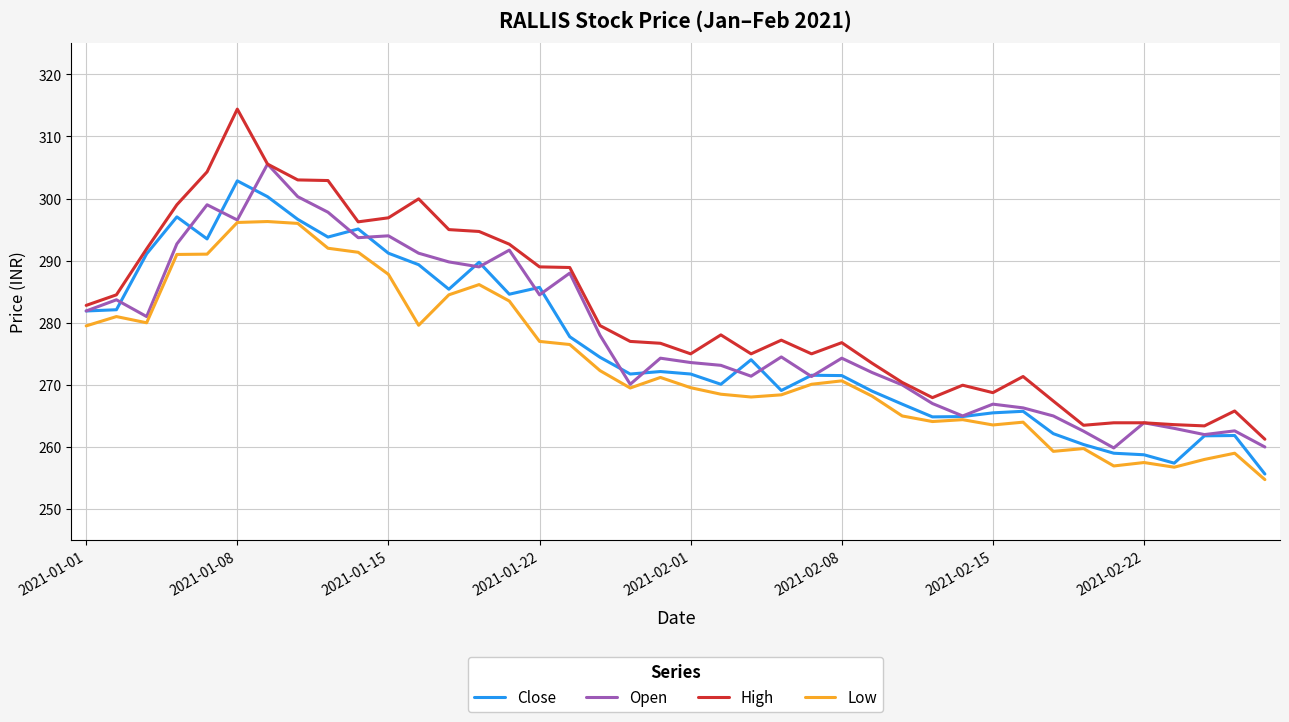

How many series are shown in this chart?

4